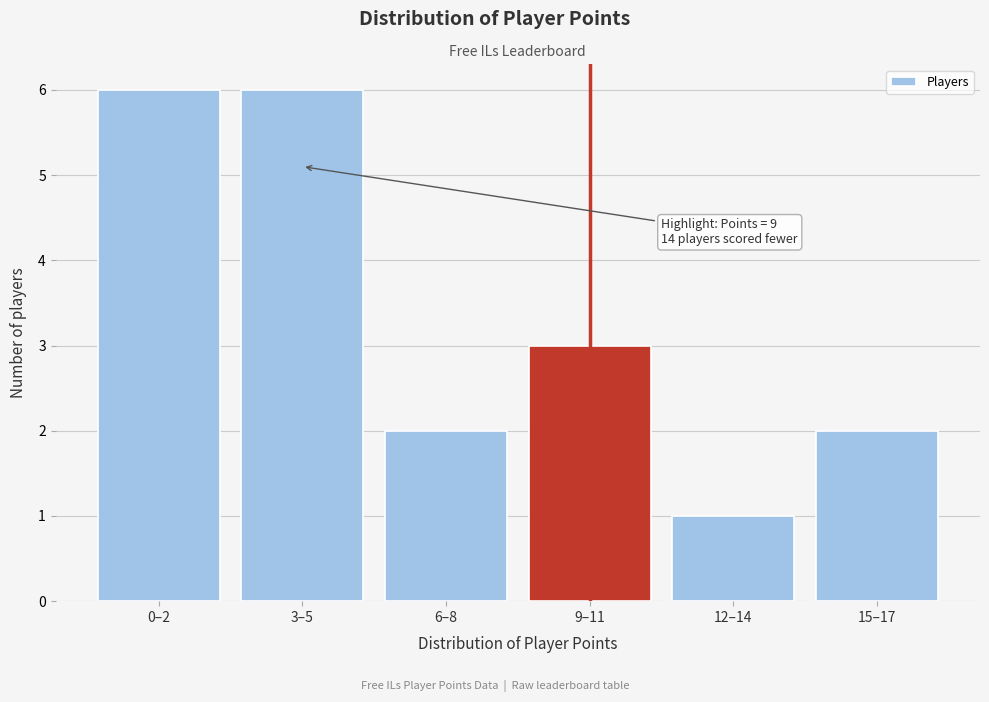

Reading right to left, what are all the values shown in this chart?

2	1	3	2	6	6